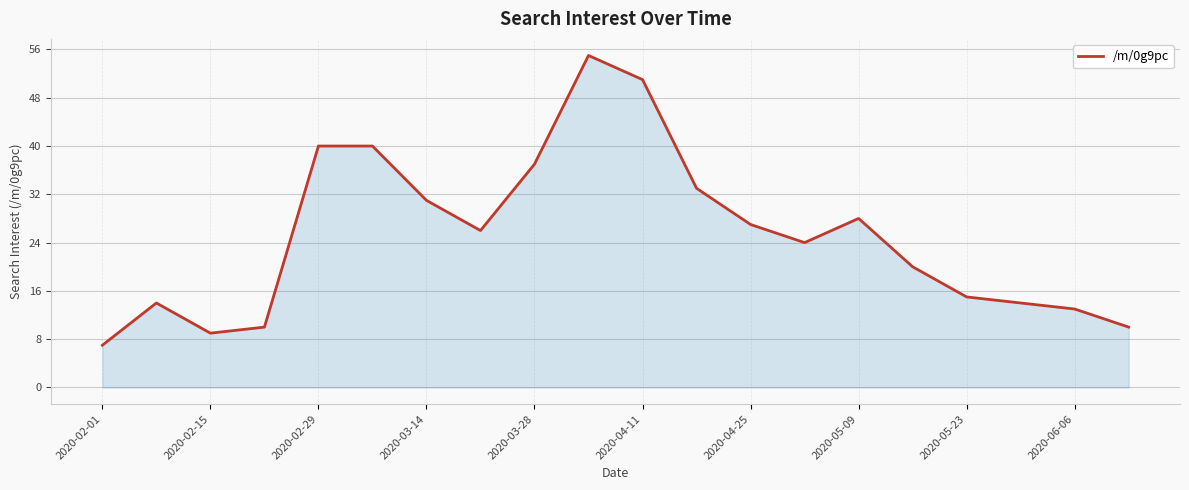

What is the minimum value shown in the chart?

7